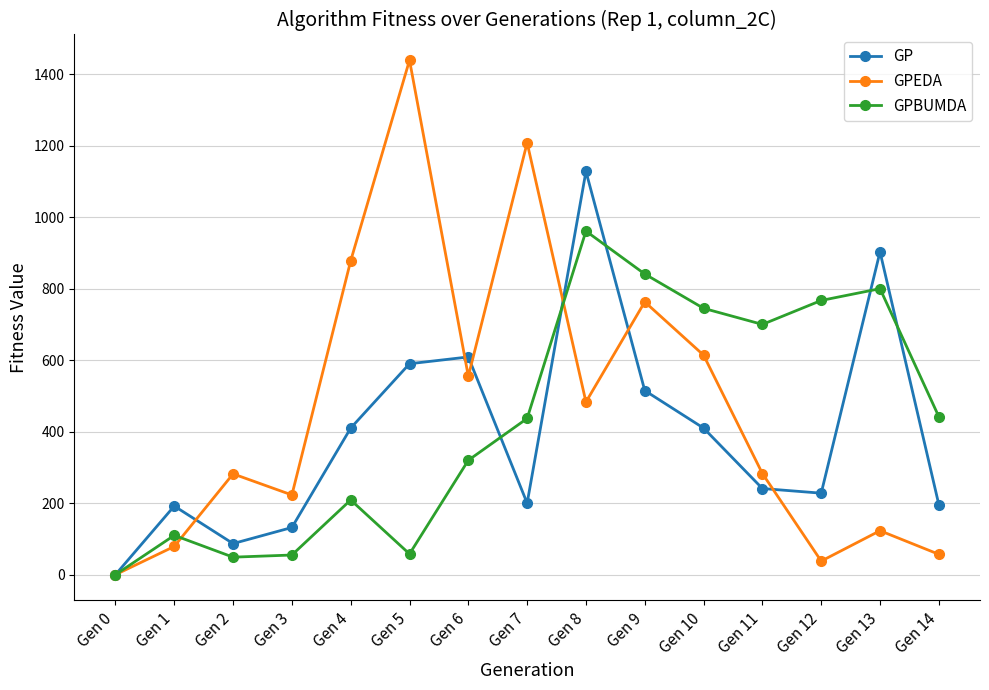

Is this an area chart (filled region under the line)?

No